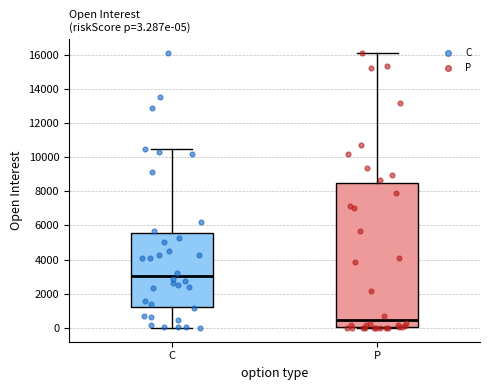

Which box's median line is the lowest?

P